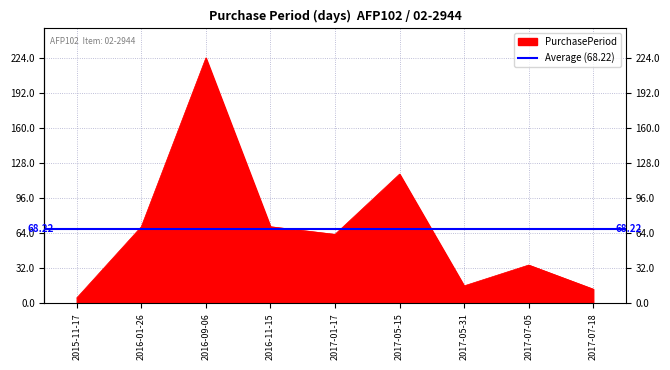

Reading right to left, transcribe all the data shown in this chart.

13	35	16	118	63	70	224	70	5